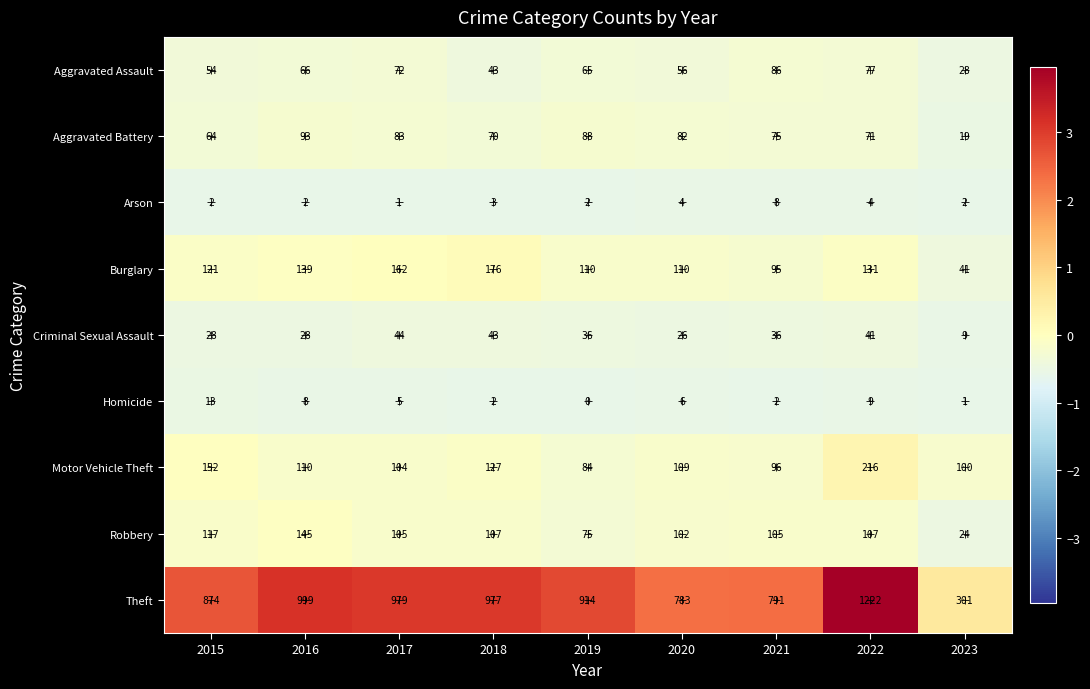

At which label does Aggravated Battery reach its minimum?

2023